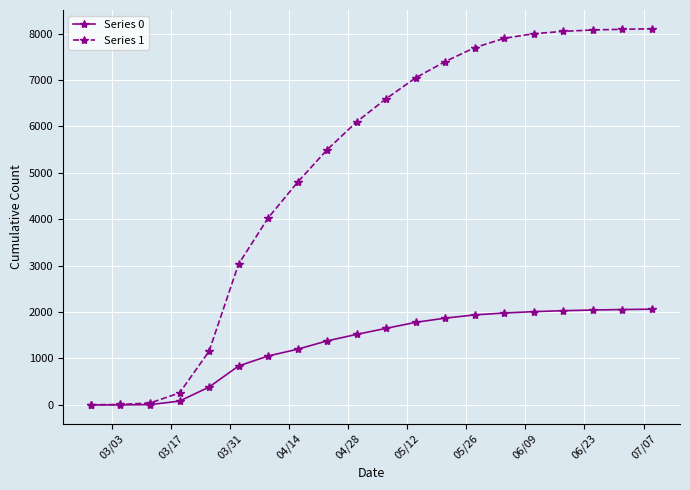

What is the value of the Series 1 point at the 5th from the left?

1155